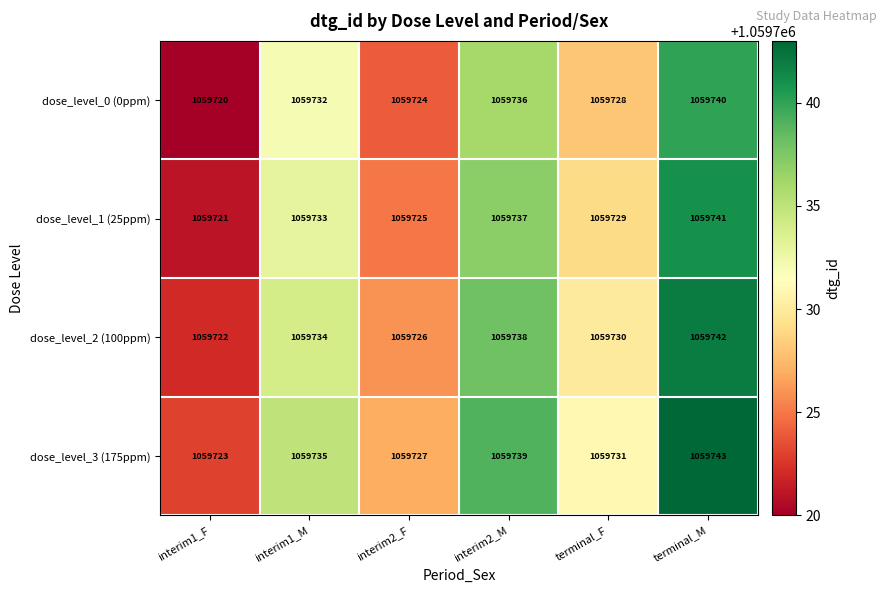

Reading left to right, what are all the values shown in this chart?

dose_level_0 (0ppm): interim1_F=1059720	interim1_M=1059732	interim2_F=1059724	interim2_M=1059736	terminal_F=1059728	terminal_M=1059740
dose_level_1 (25ppm): interim1_F=1059721	interim1_M=1059733	interim2_F=1059725	interim2_M=1059737	terminal_F=1059729	terminal_M=1059741
dose_level_2 (100ppm): interim1_F=1059722	interim1_M=1059734	interim2_F=1059726	interim2_M=1059738	terminal_F=1059730	terminal_M=1059742
dose_level_3 (175ppm): interim1_F=1059723	interim1_M=1059735	interim2_F=1059727	interim2_M=1059739	terminal_F=1059731	terminal_M=1059743